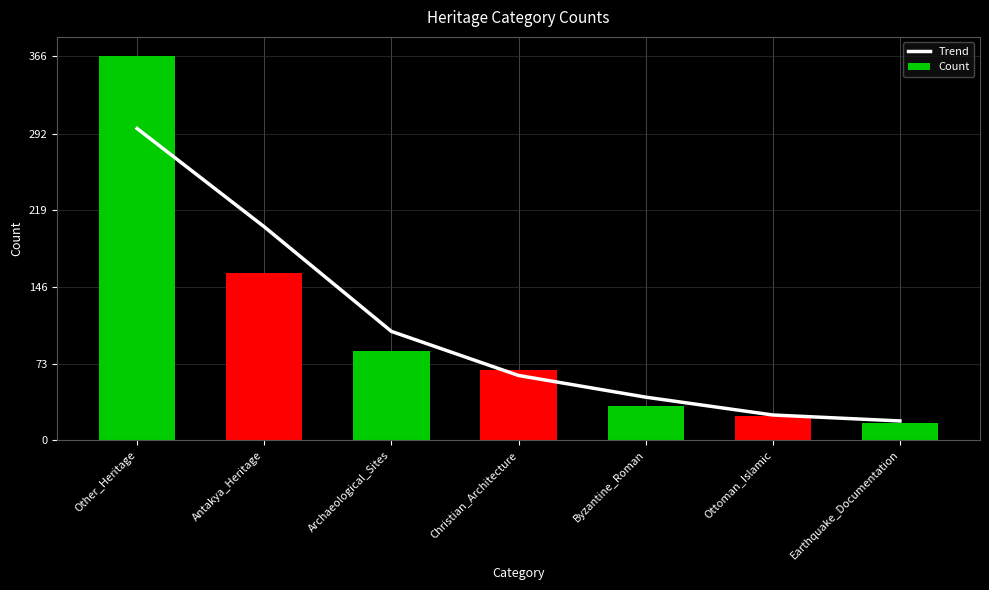

Reading left to right, list all the values displayed in this chart.

Trend: 297.0	203.3	103.7	61.7	41.0	24.0	18.3
Count: 366.0	159.0	85.0	67.0	33.0	23.0	16.0